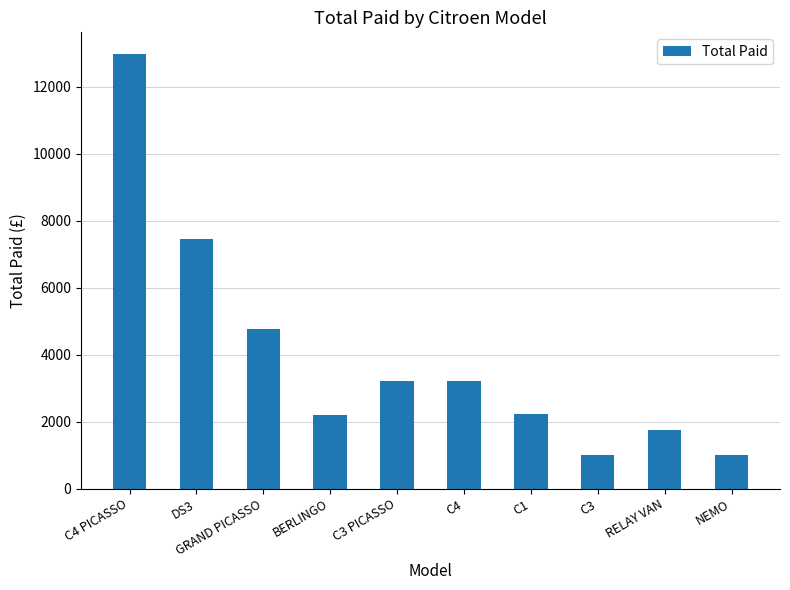

Which has a higher value, DS3 or BERLINGO?

DS3